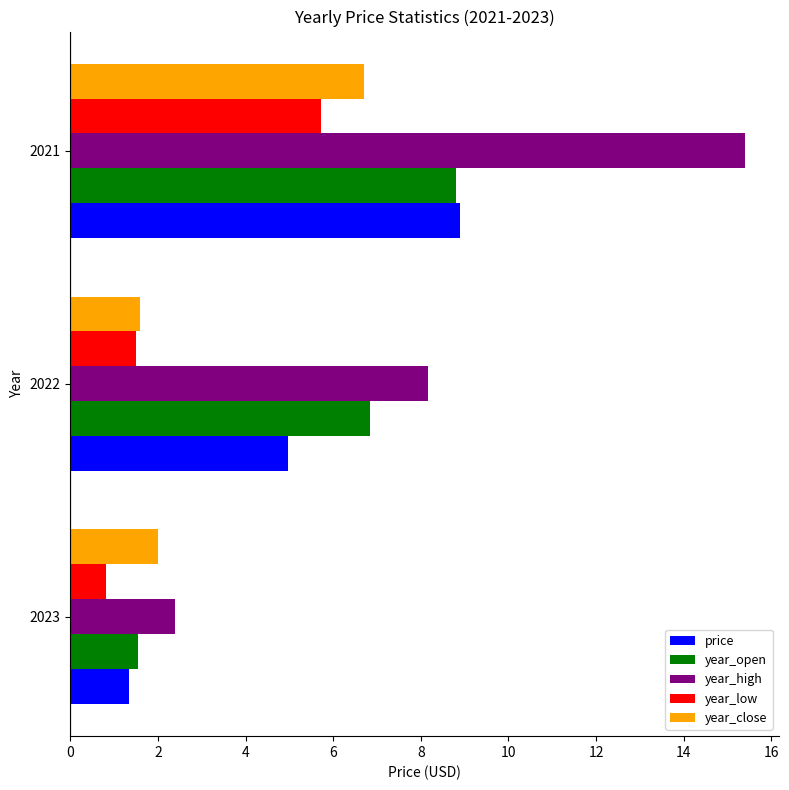

What are all the series names shown in the legend?

price, year_open, year_high, year_low, year_close